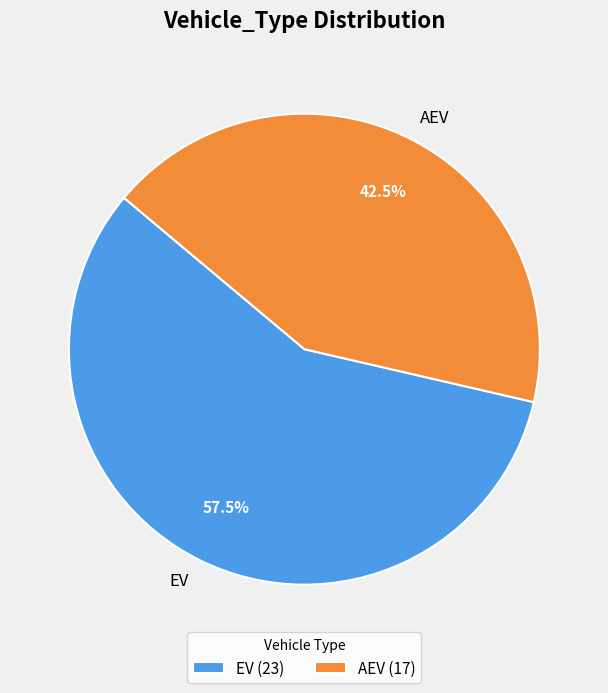

Do EV and AEV together represent more than half of the pie?

Yes